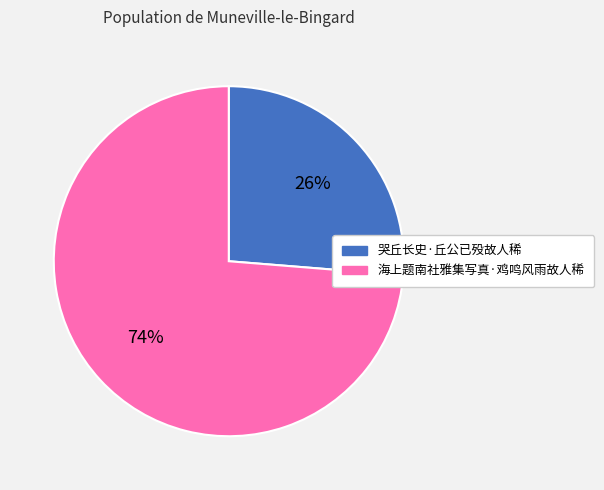

To the nearest percent, what is the average slice percentage?

50%